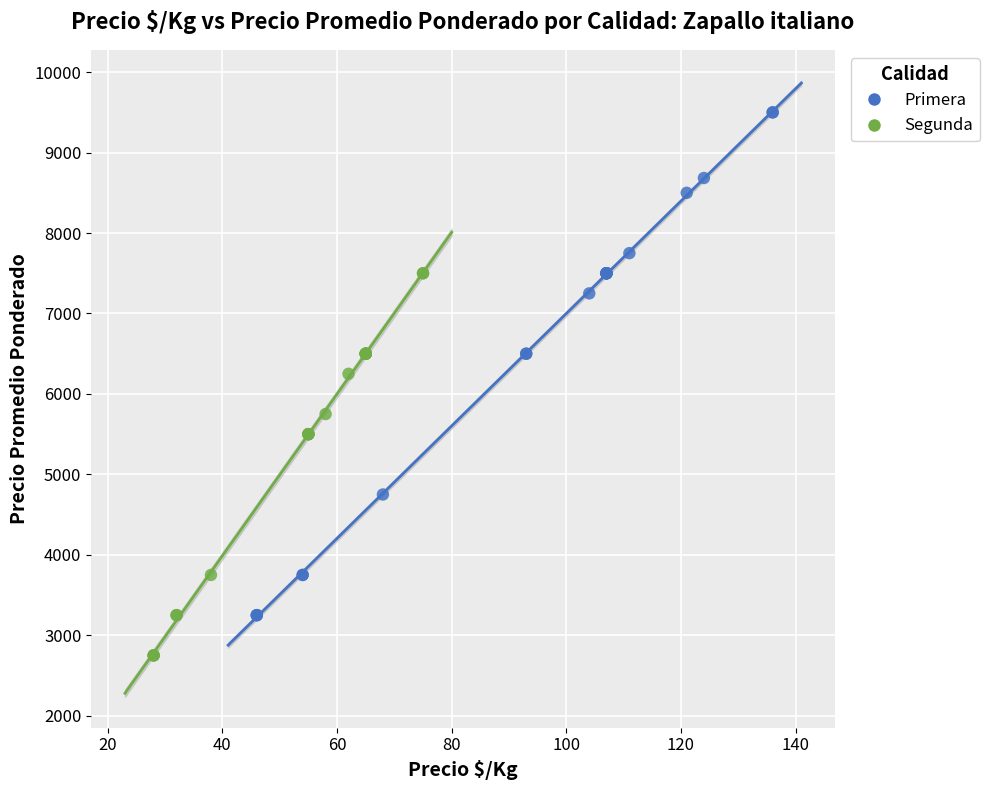

Which series reaches the maximum Y coordinate?

Primera